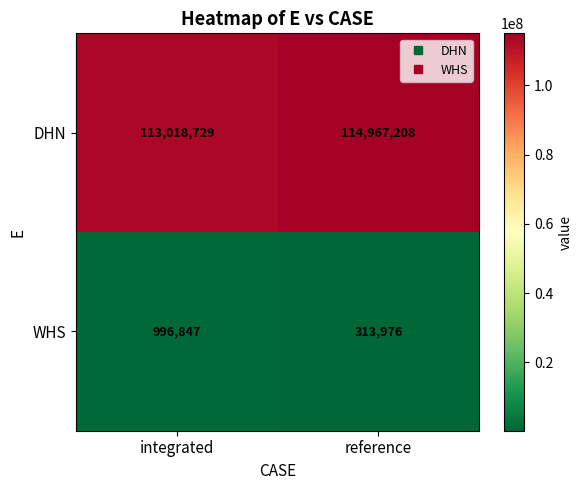

What is the difference between the highest and lowest values at integrated?

112021882